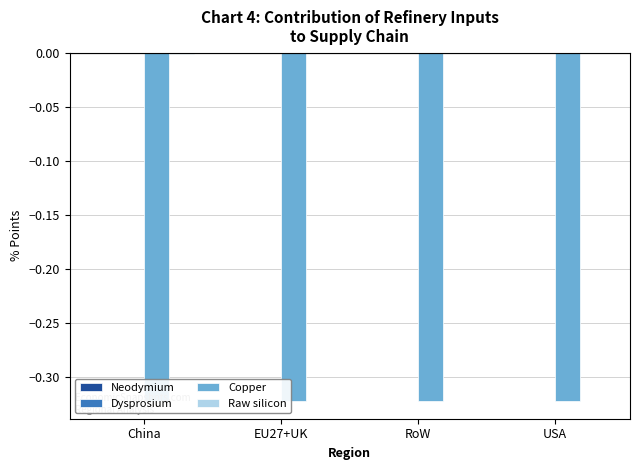

How many bars are there in each group?

4